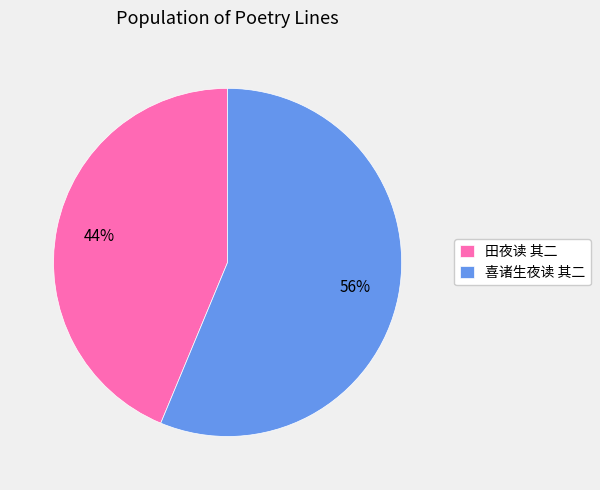

Is it true that 田夜读 其二 is 32% of the pie?

False